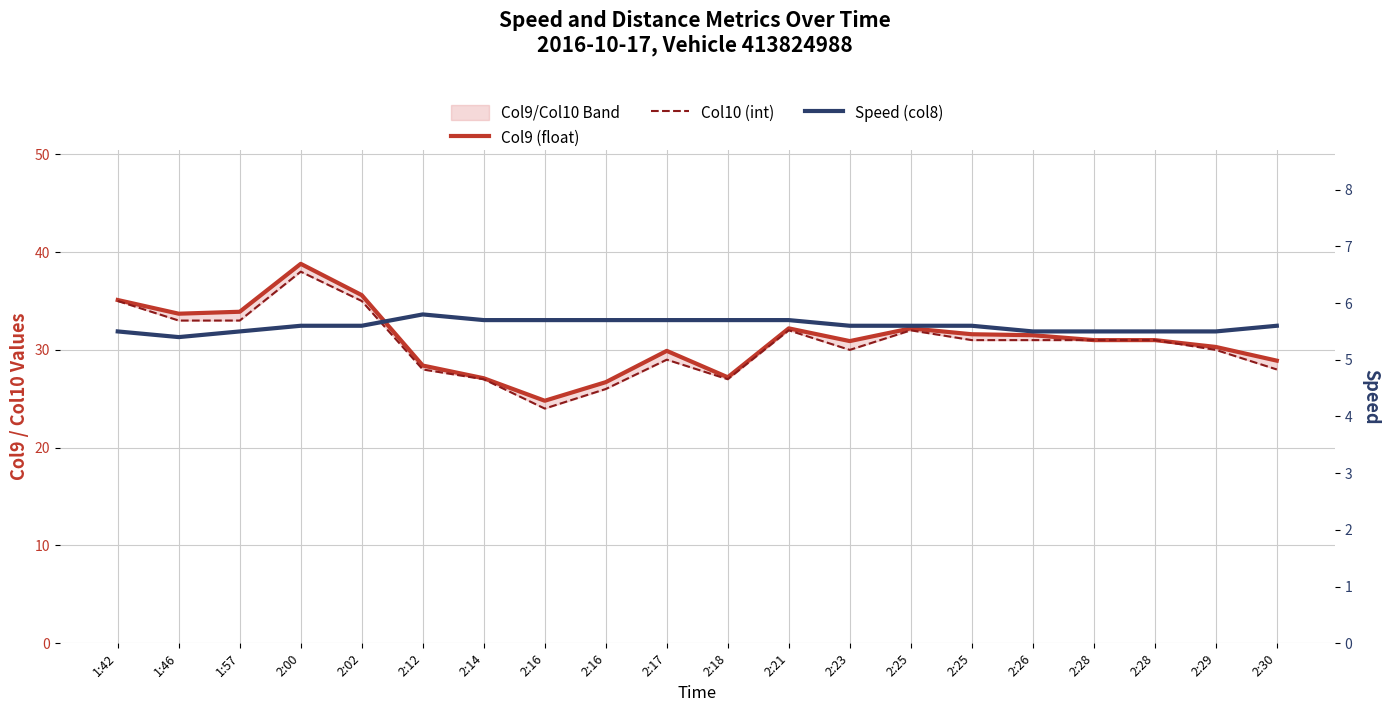

What is the difference between the Col9 (float) values at 2:28 and 1:57?

2.9